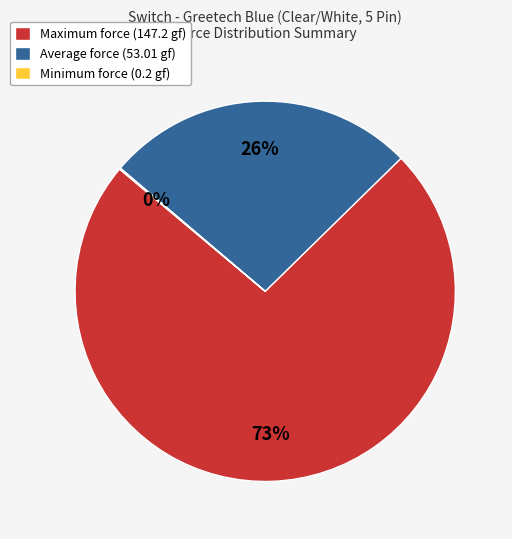

Which category has the biggest portion of the pie?

Maximum